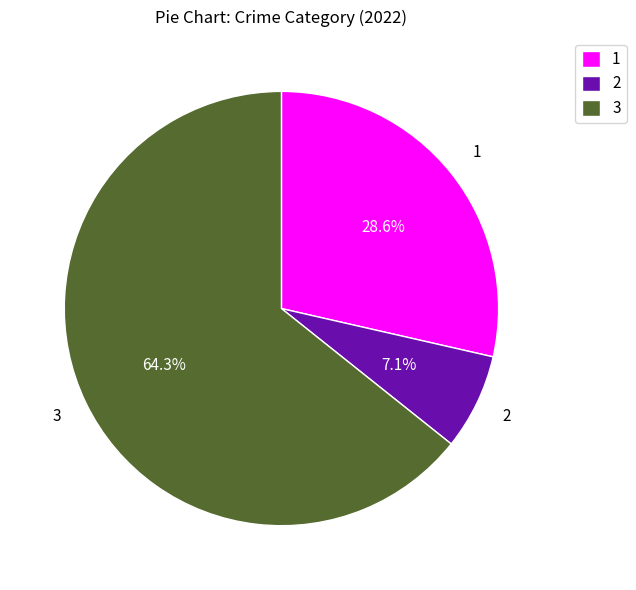

What is the largest slice in the pie chart?

3